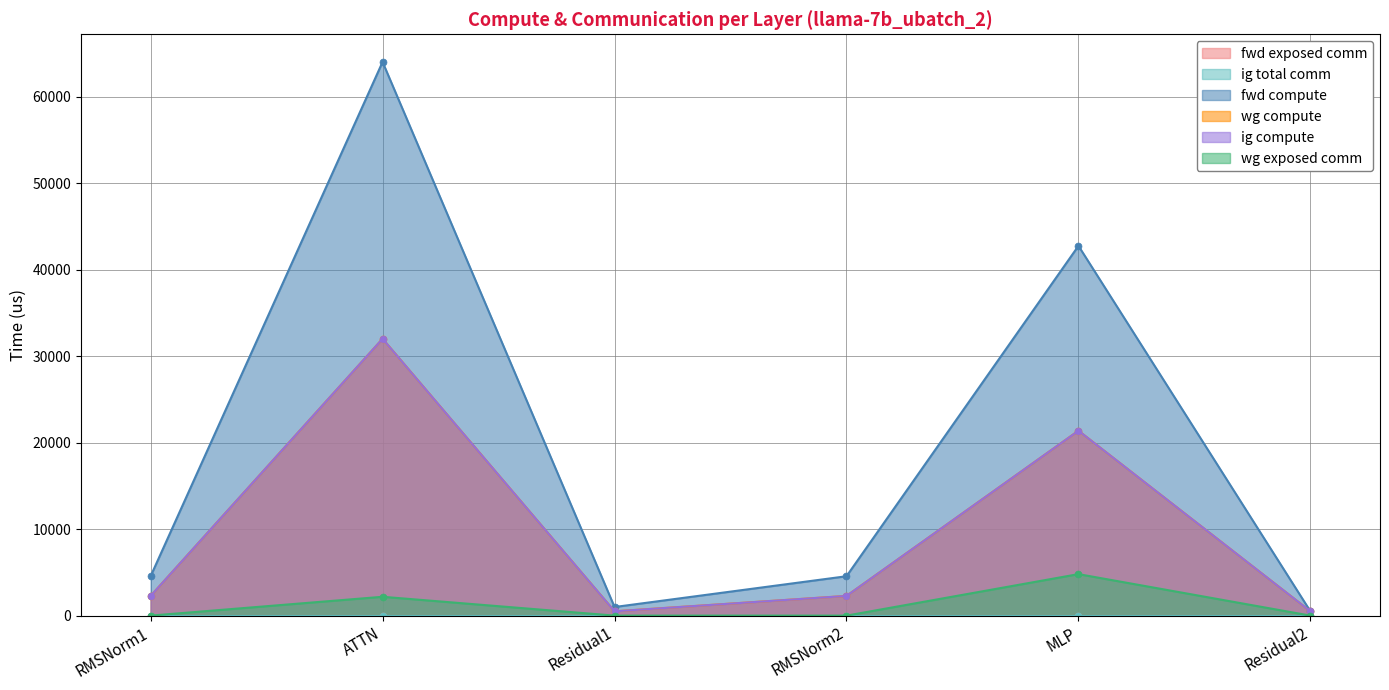

Which series has the widest spread of values?

fwd compute